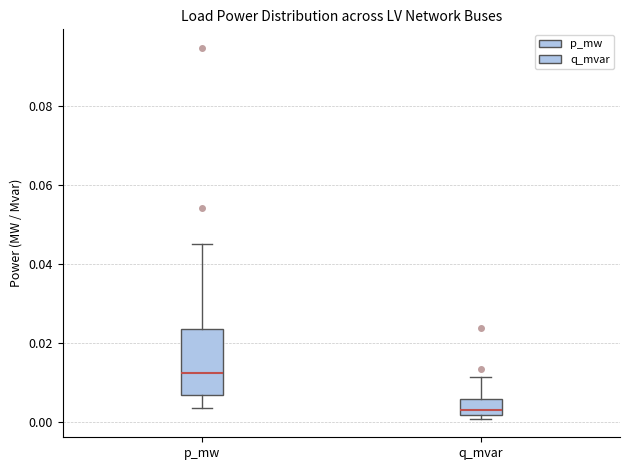

Which box's median line is the highest?

p_mw